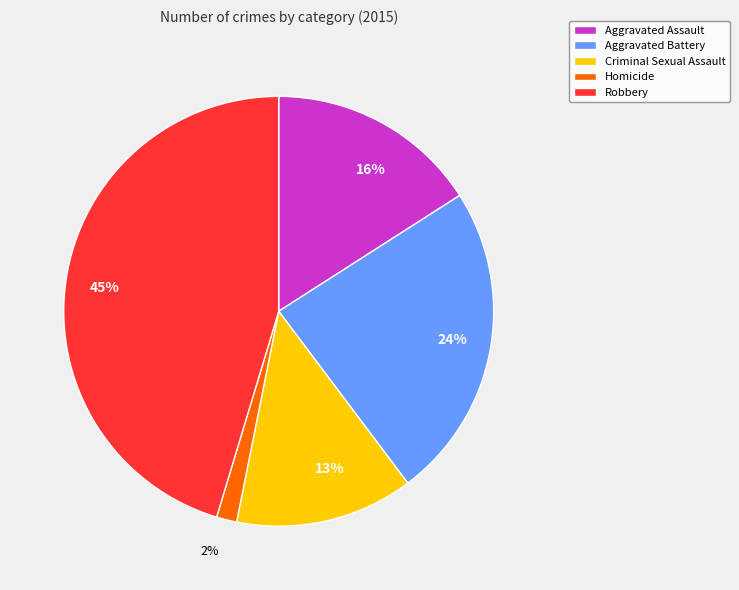

Which slice is the smallest?

Homicide